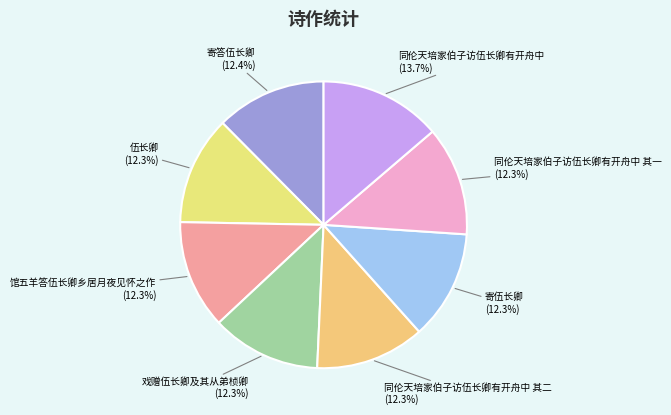

How many segments does this pie chart have?

8